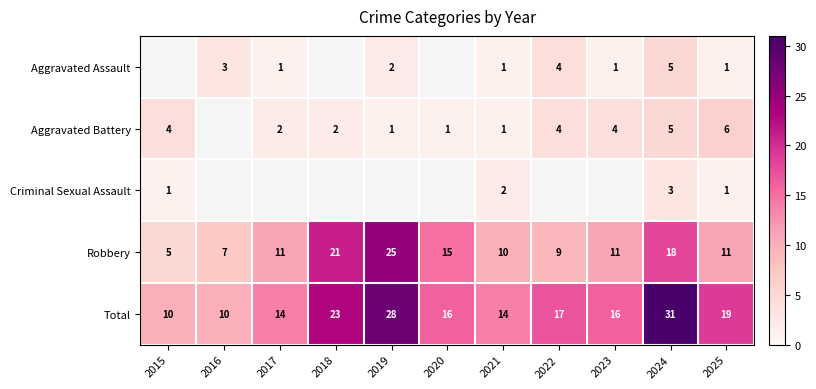

At which category does the chart reach its minimum across all series?

2017